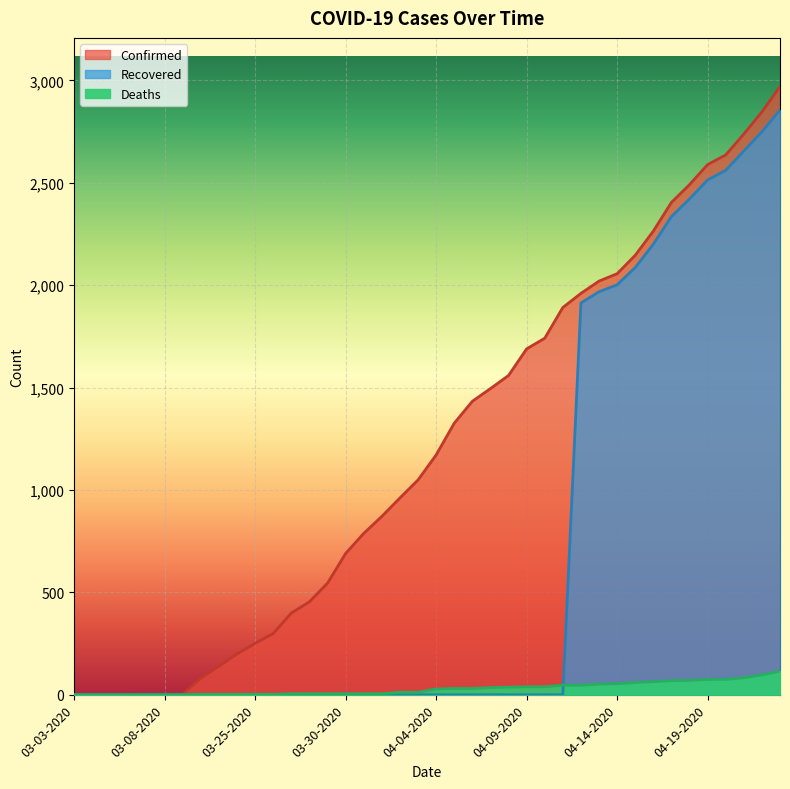

At how many categories does at least one series exceed 1715?

14